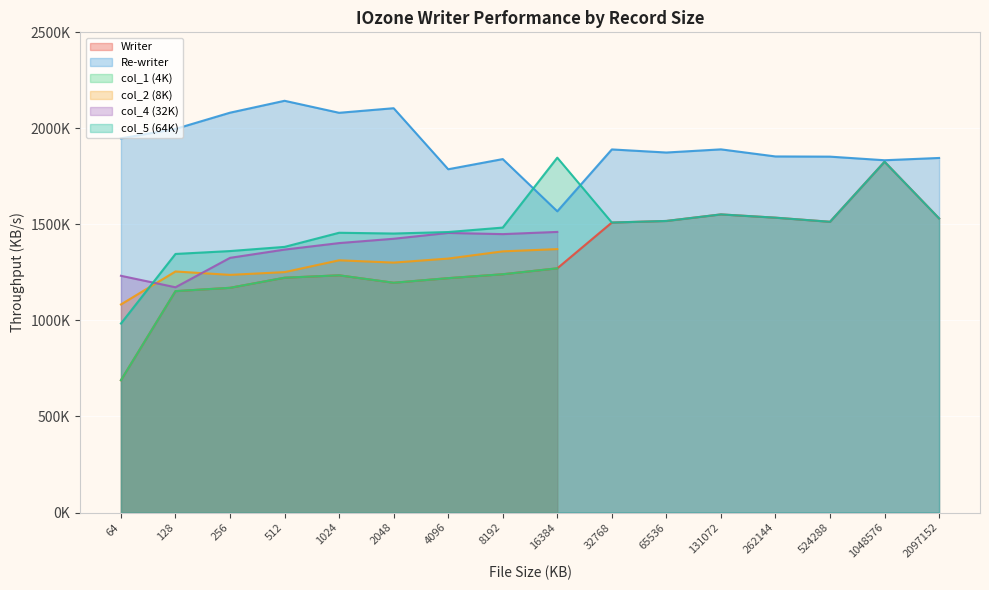

Which category has the lowest value across all series?

64